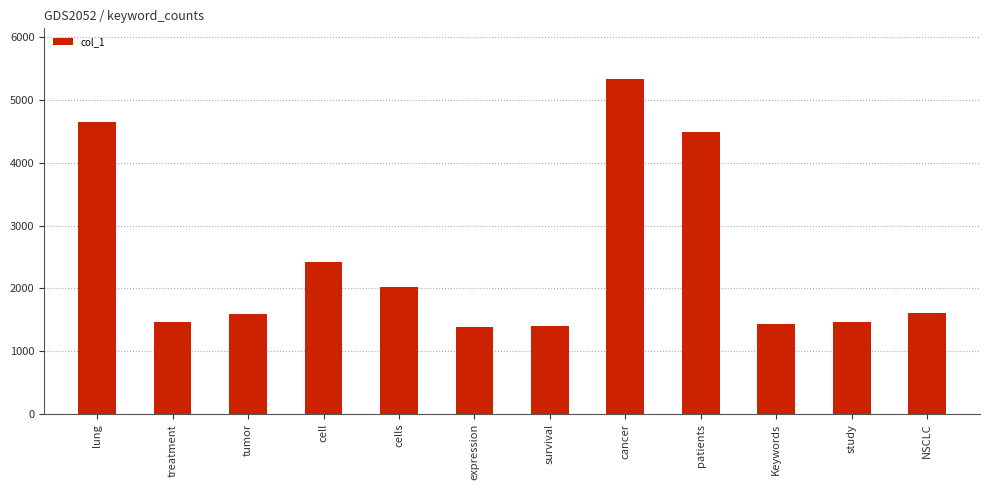

What is the value of the 1st bar from the left?

4644